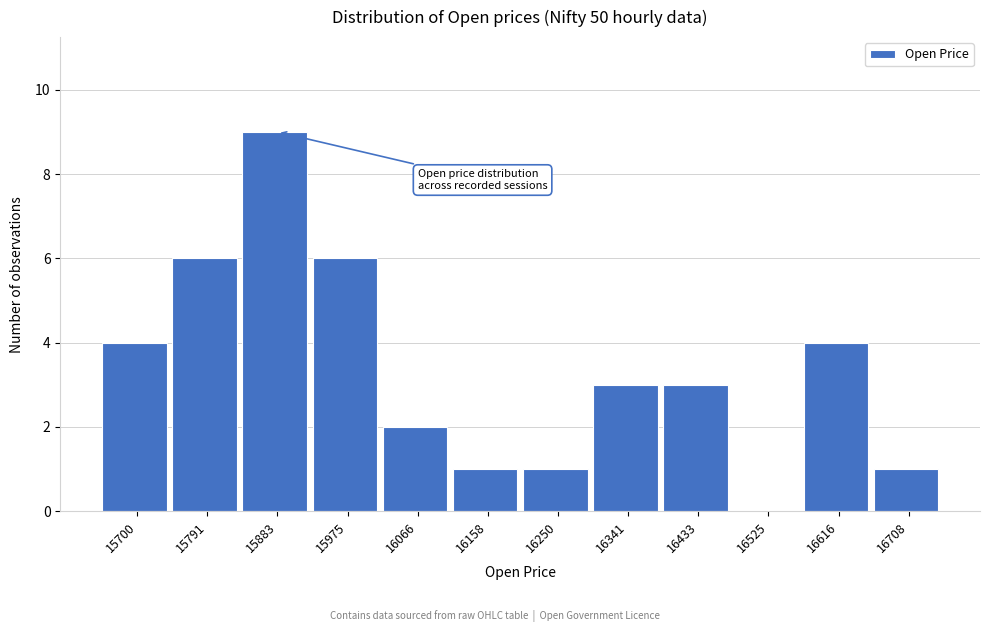

Reading right to left, extract all data points from this chart.

16708=1	16616=4	16525=0	16433=3	16341=3	16250=1	16158=1	16066=2	15975=6	15883=9	15791=6	15700=4